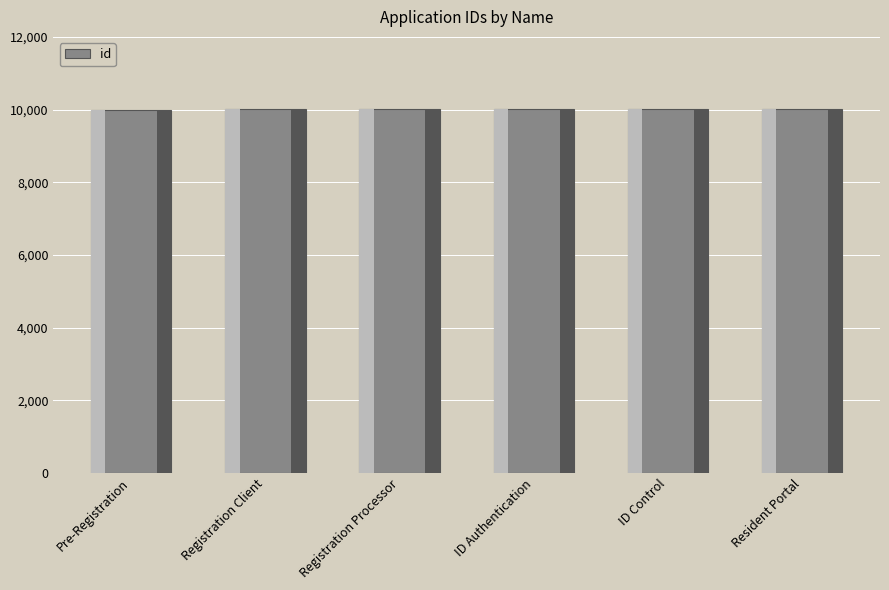

What is the label of the 2nd bar from the right?

ID Control